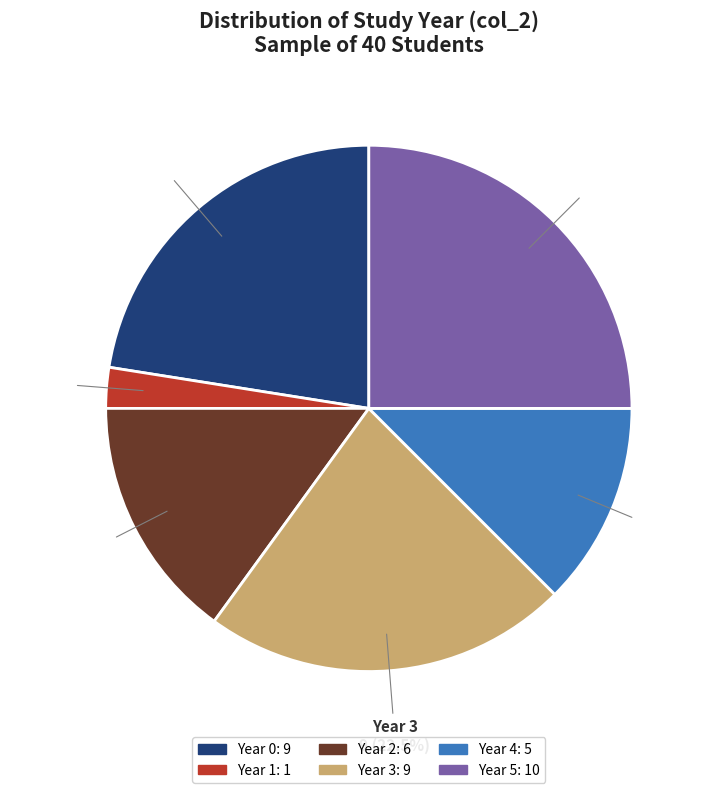

Does any single category account for the majority?

No